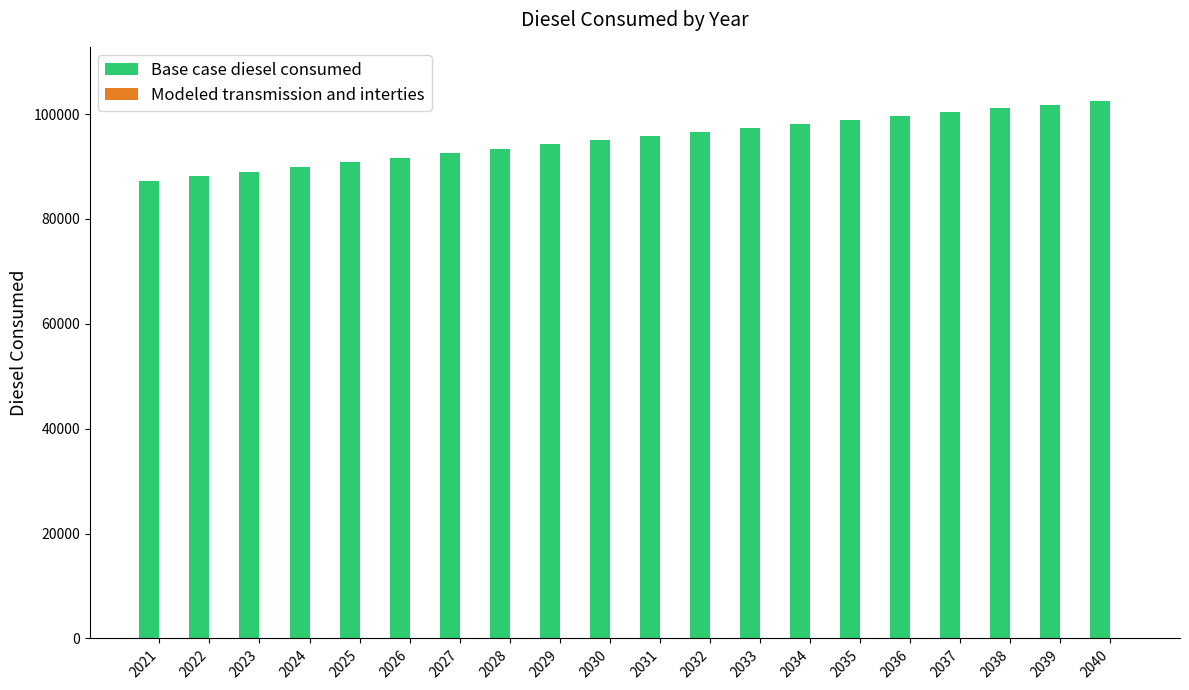

How many data points does each series have?

20